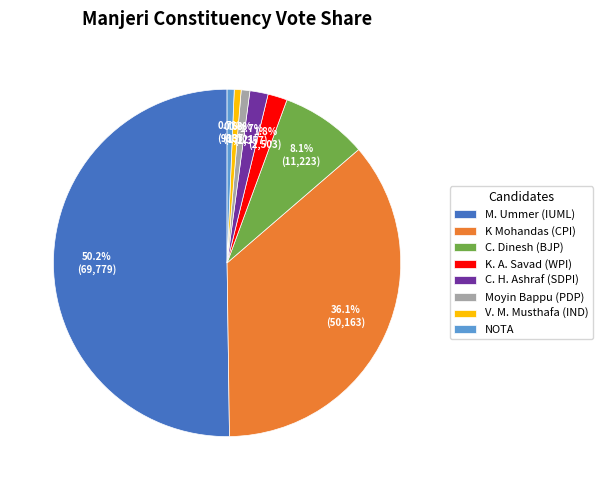

Count the number of slices in the pie.

8